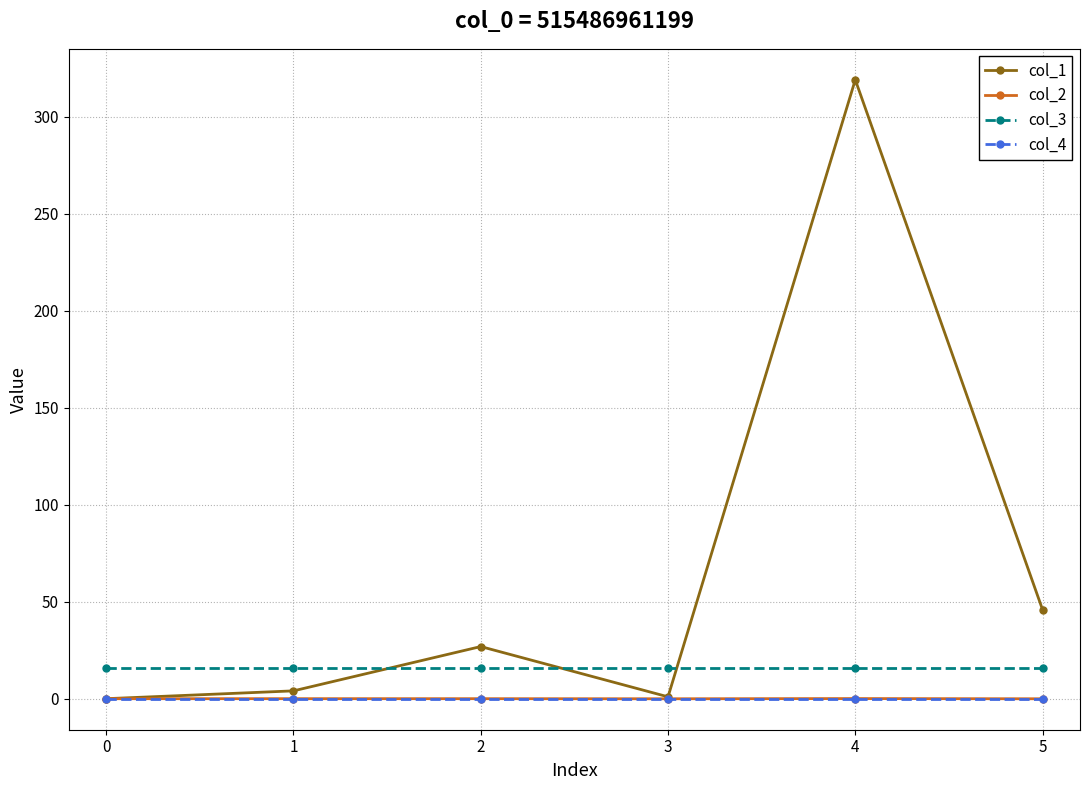

At which category is the sum across all series the highest?

4